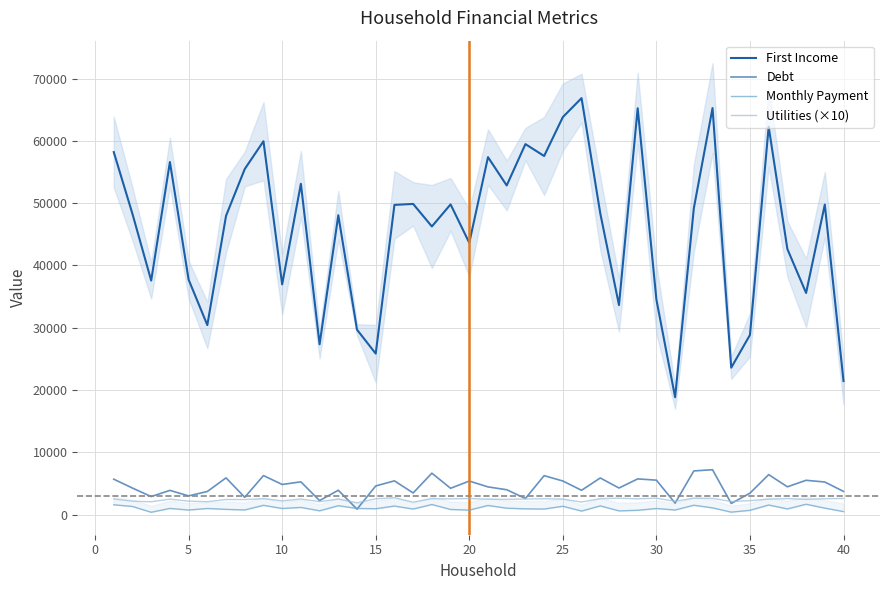

True or false: Utilities (×10) and First Income cross at least once.

False